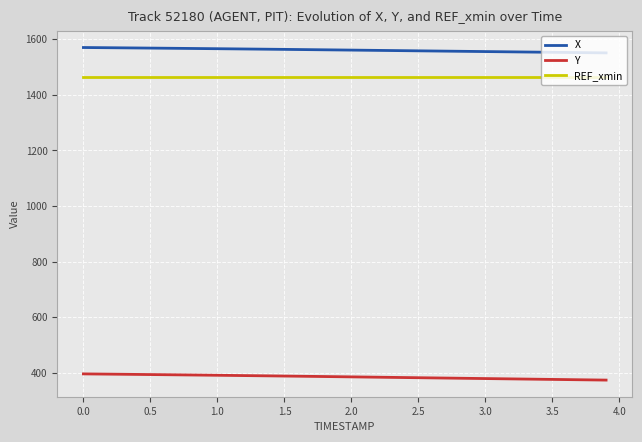

How many lines are shown in the chart?

3